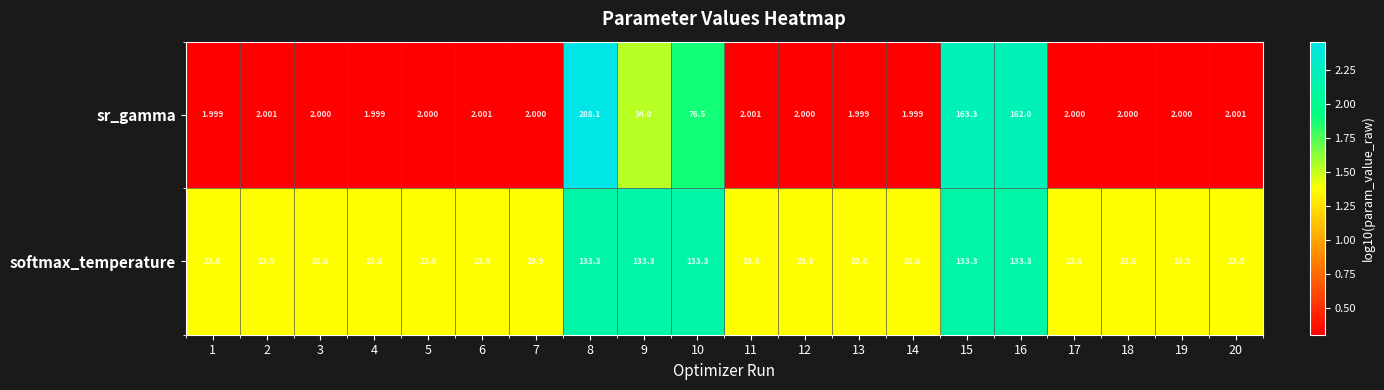

At which category is the sum across all series the highest?

8